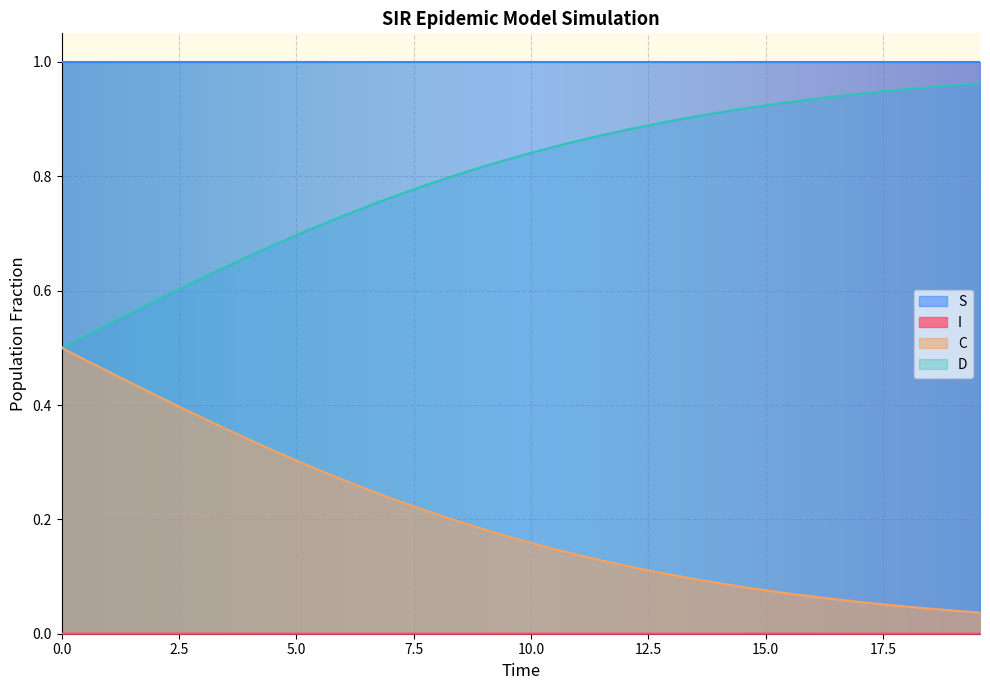

List the series in order of their peak value, lowest first.

I, C, D, S